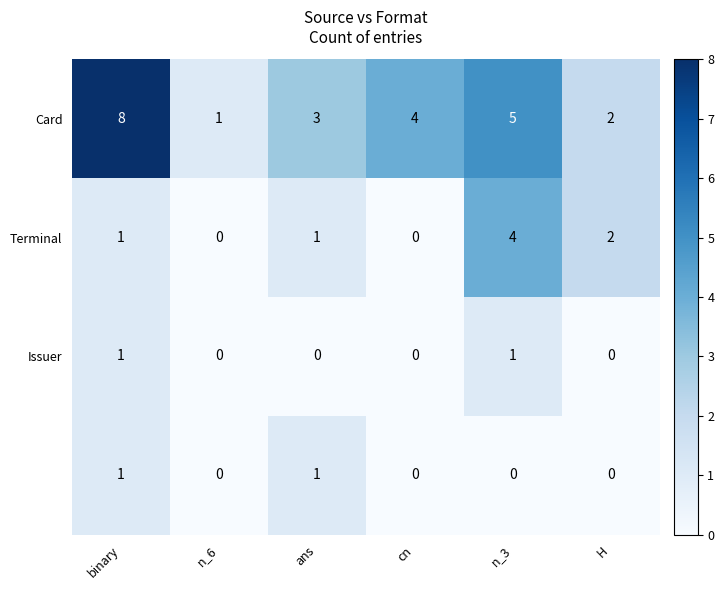

Which label corresponds to the largest value in the chart?

binary